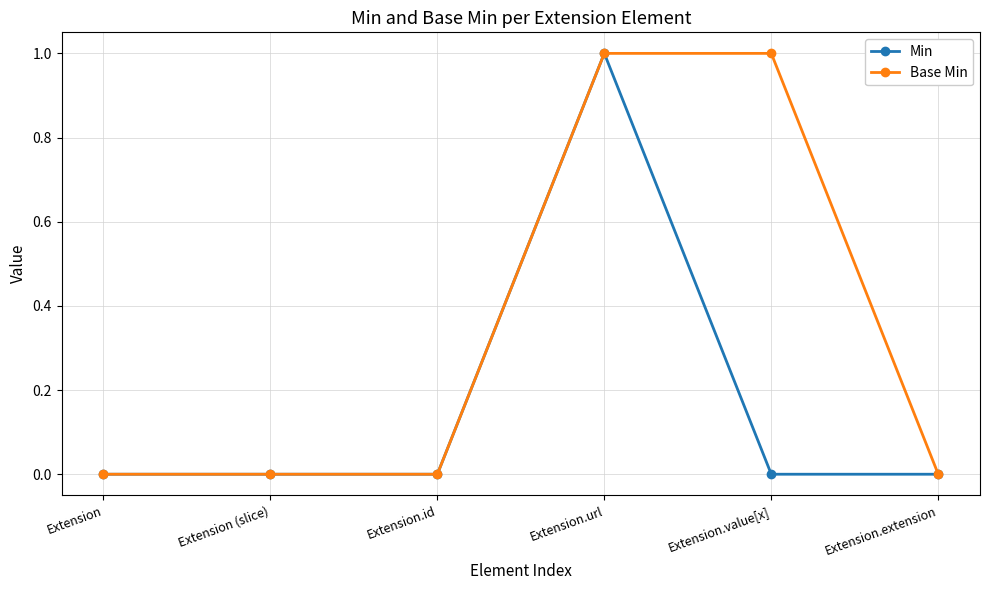

Rank the series by their average value, from highest to lowest.

Base Min, Min